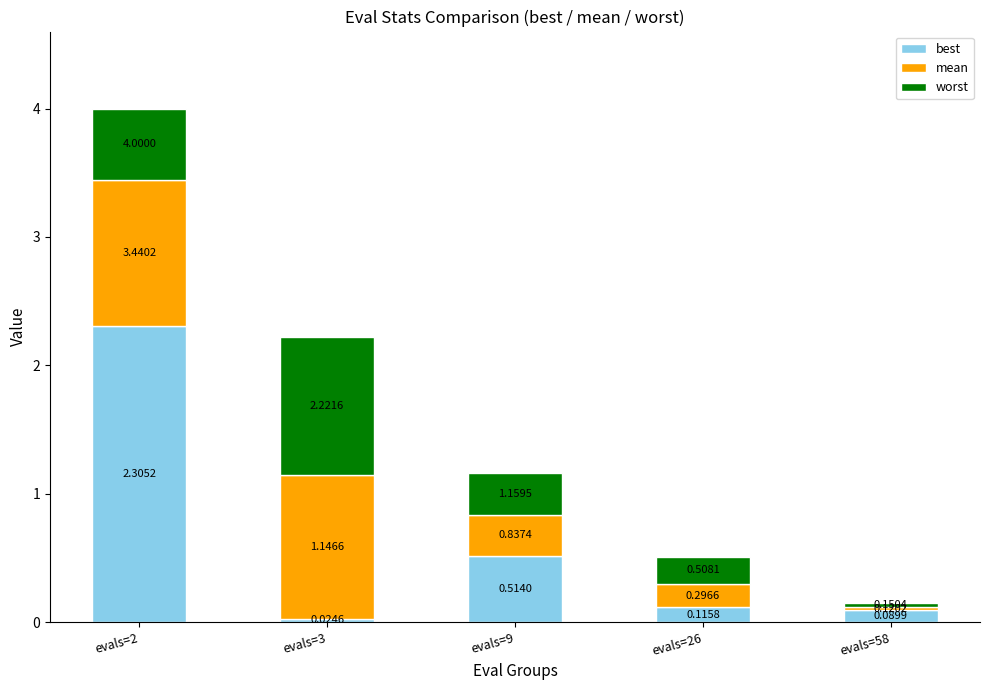

At which category is the sum across all series the highest?

evals=2